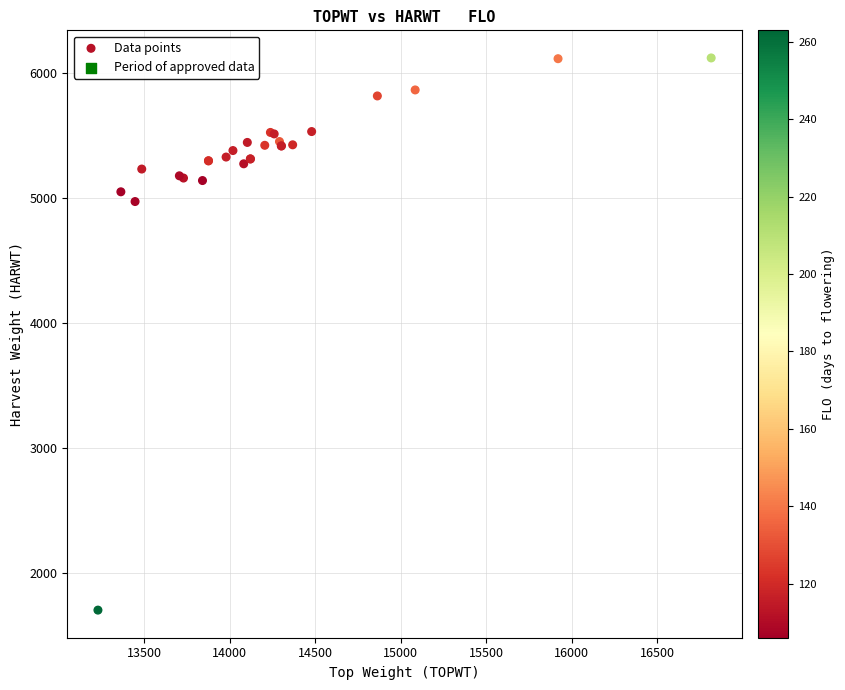

What Y value in the scatter plot is closest to 3912?

4972